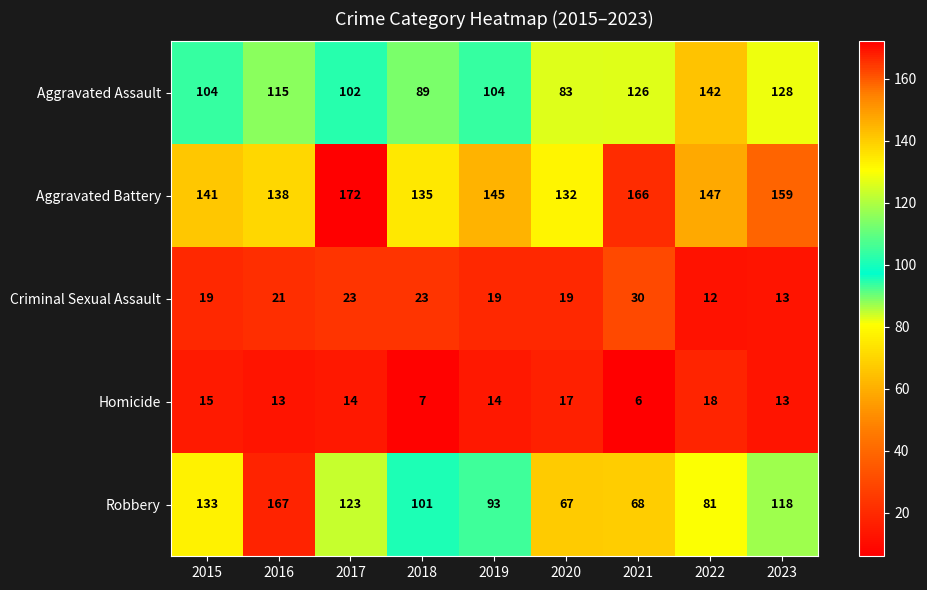

What is the difference between the second highest and second lowest values in the Homicide series?

10